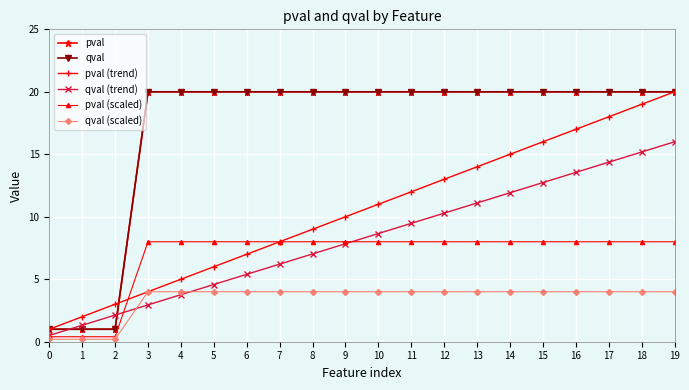

Does the chart have visible grid lines?

Yes